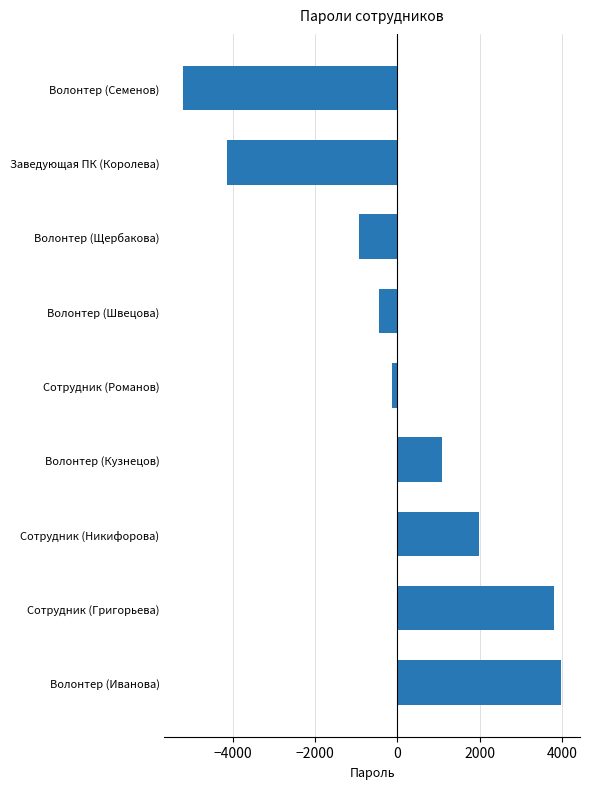

What is the greatest value displayed?

3981.1